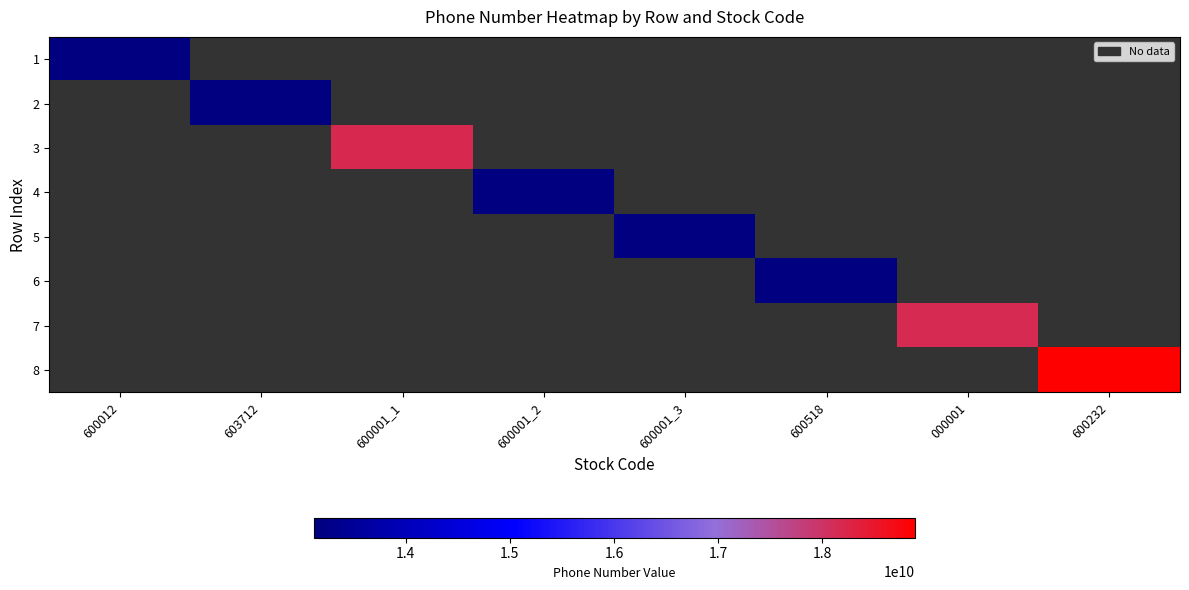

What is the maximum value for 5?

13122554445